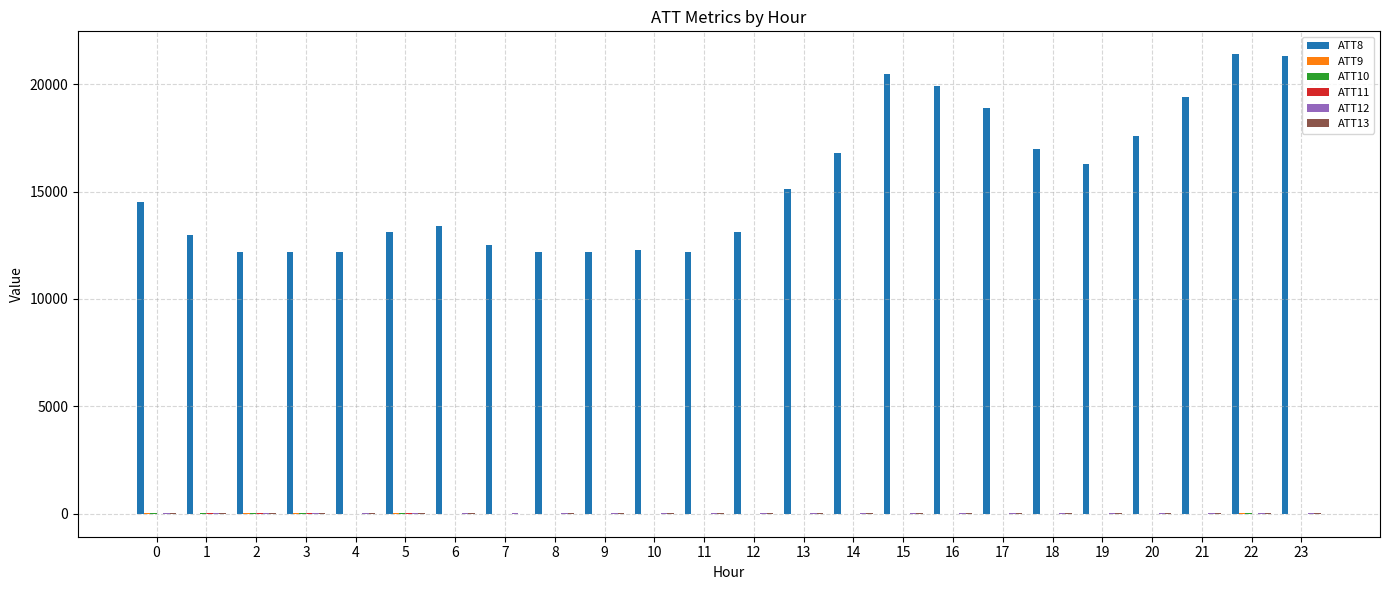

Which series has the largest total across all categories?

ATT8